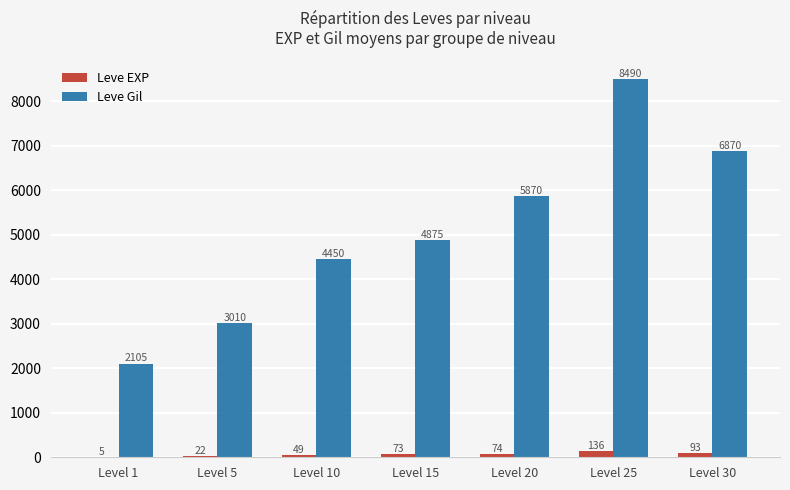

Is it true that Leve Gil equals 2619 at Level 25?

False